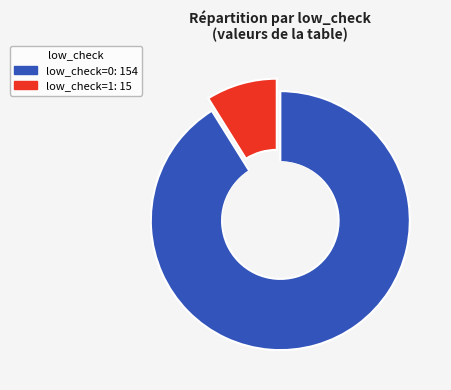

Between low_check=0 and low_check=1, which is larger?

low_check=0